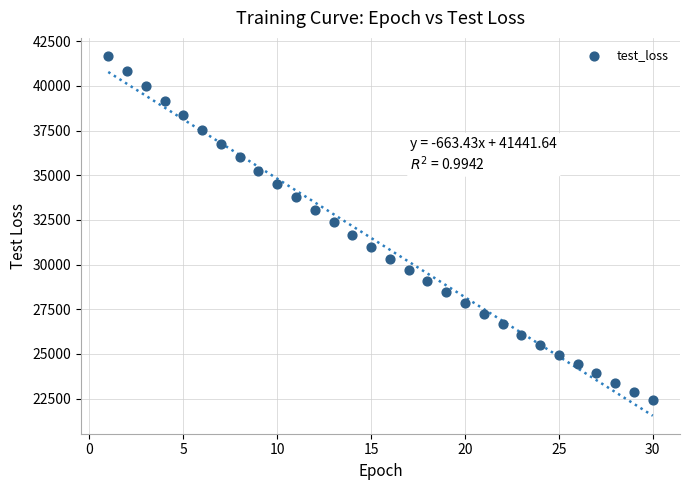

What is the range of X values (max minus min)?

29.0